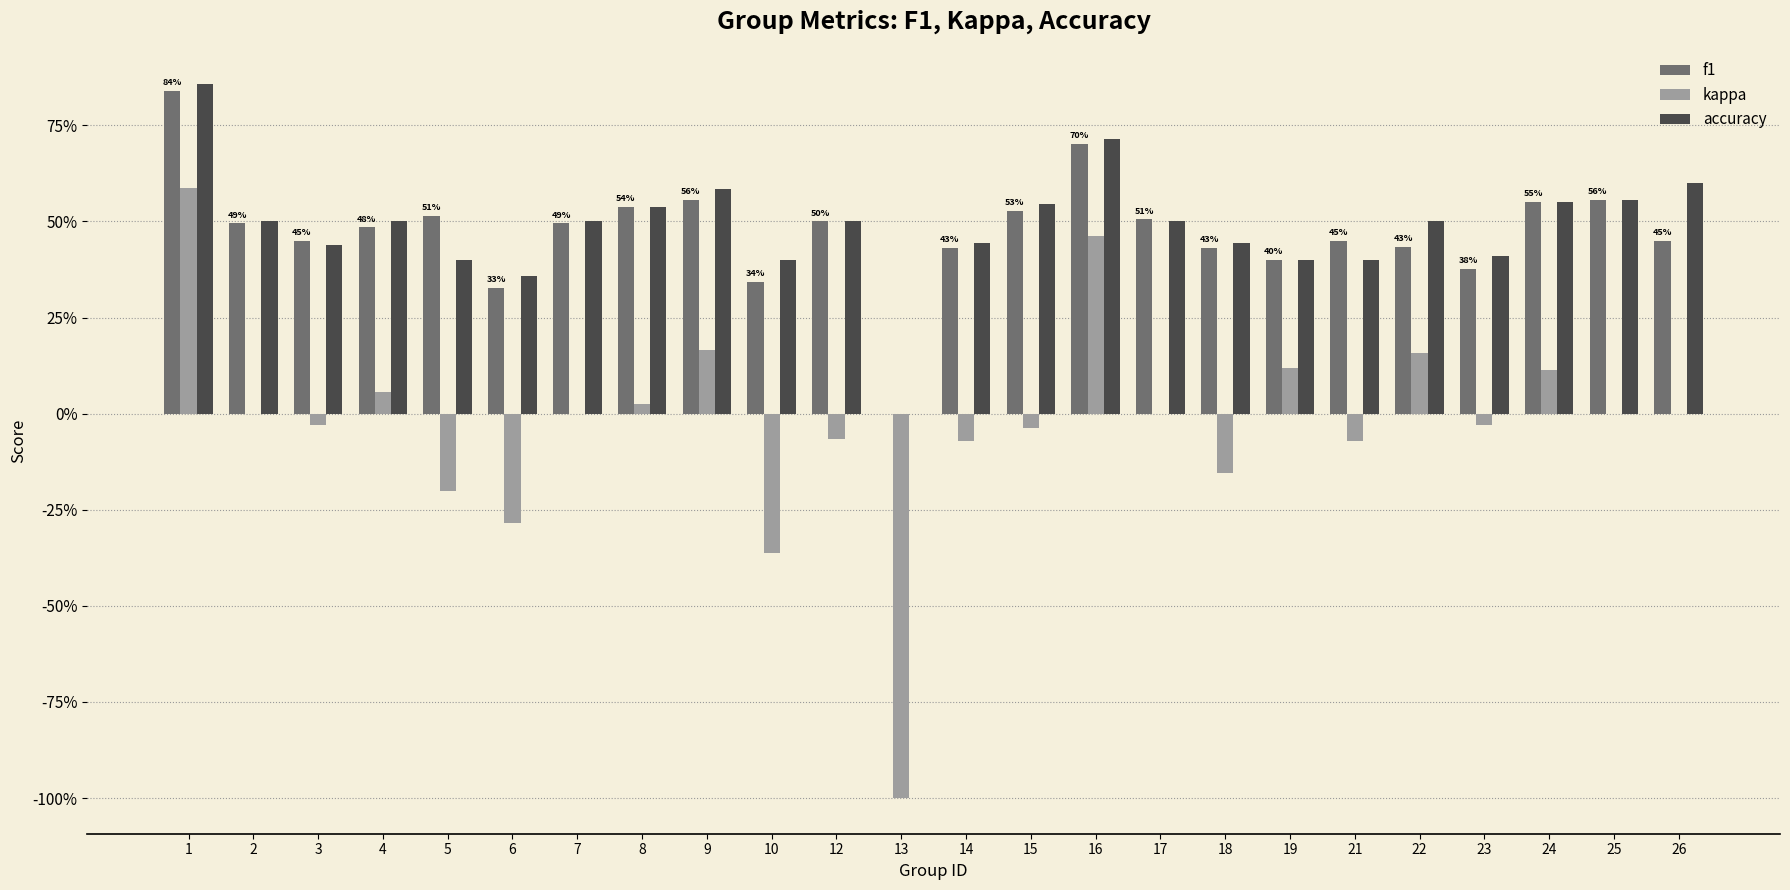

Which series has the widest spread of values?

kappa